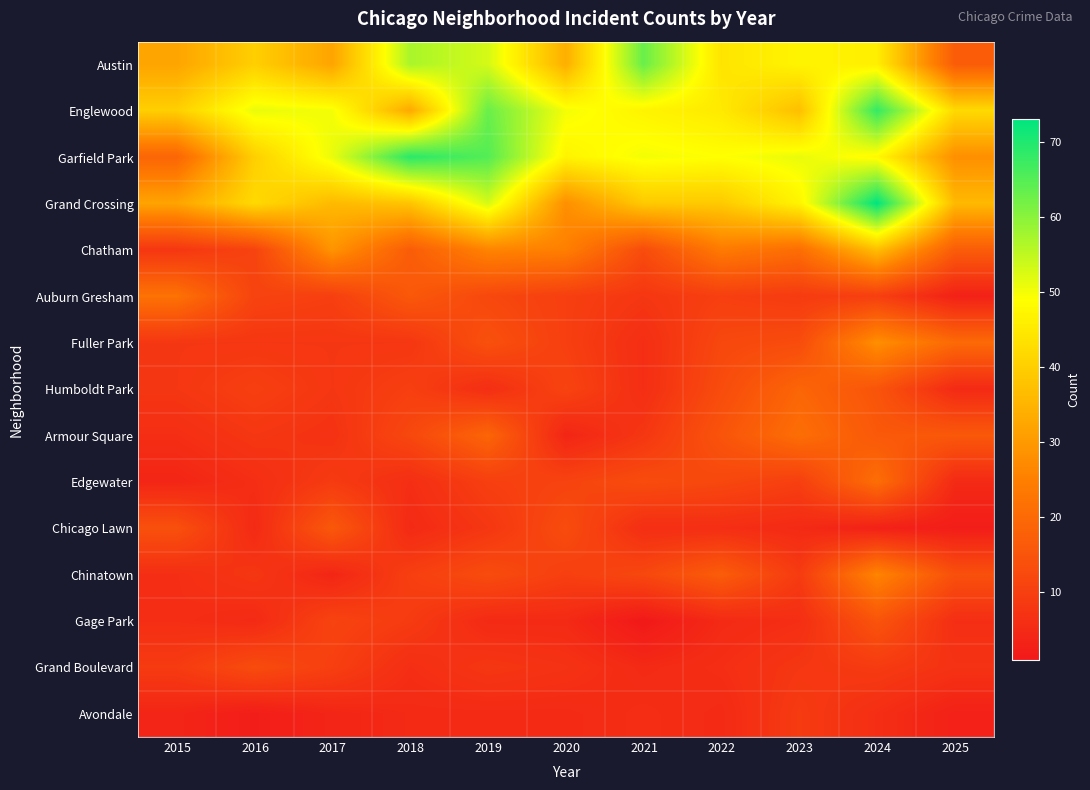

List the series in order of their peak value, lowest first.

Avondale, Grand Boulevard, Gage Park, Chicago Lawn, Humboldt Park, Armour Square, Edgewater, Auburn Gresham, Chinatown, Fuller Park, Chatham, Austin, Englewood, Garfield Park, Grand Crossing